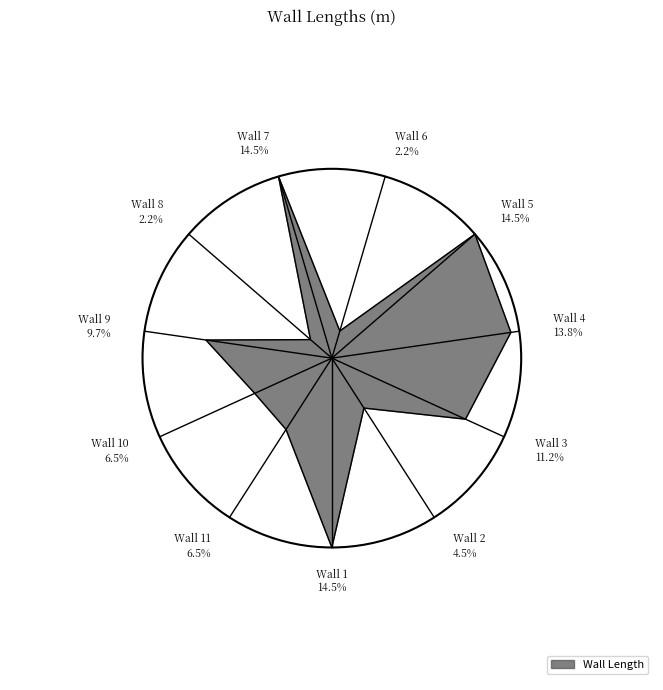

Count the number of slices in the pie.

11